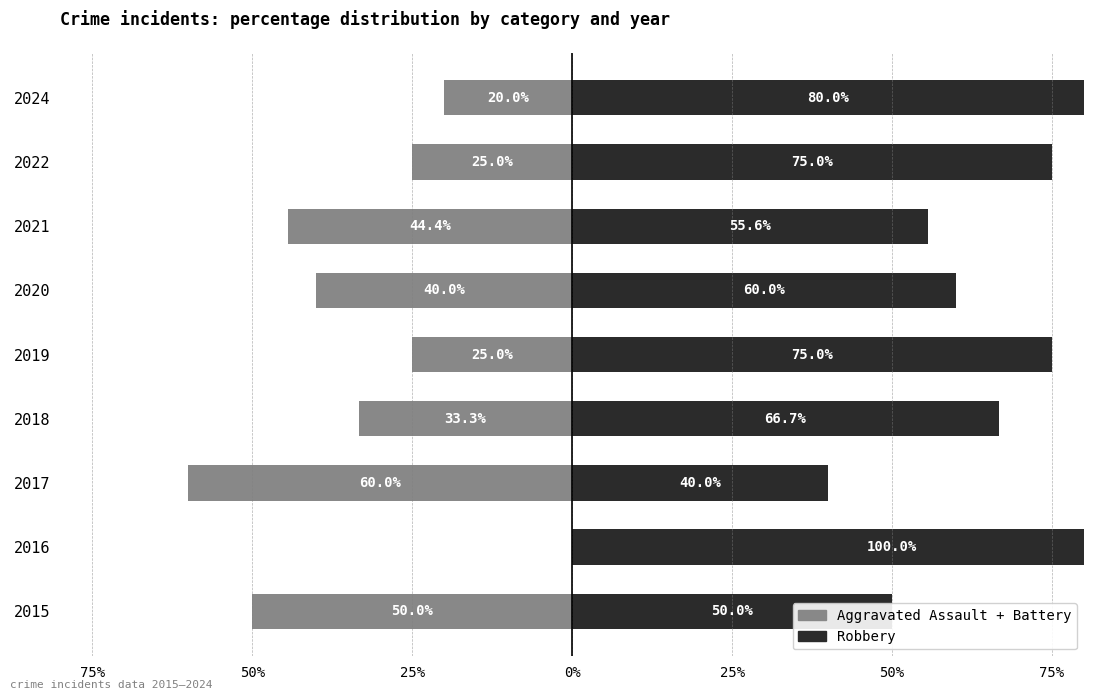

What is the difference between the highest and lowest values at 25%?

100.0